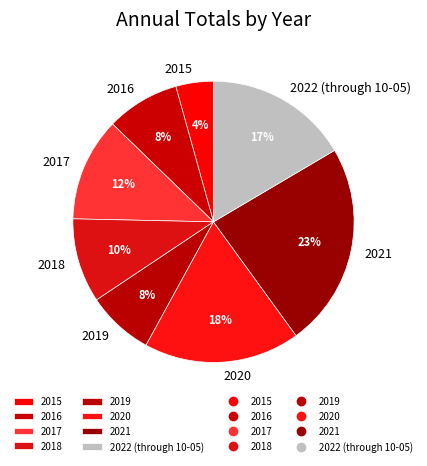

To the nearest percent, what is the difference between the largest and smallest slice percentages?

19%